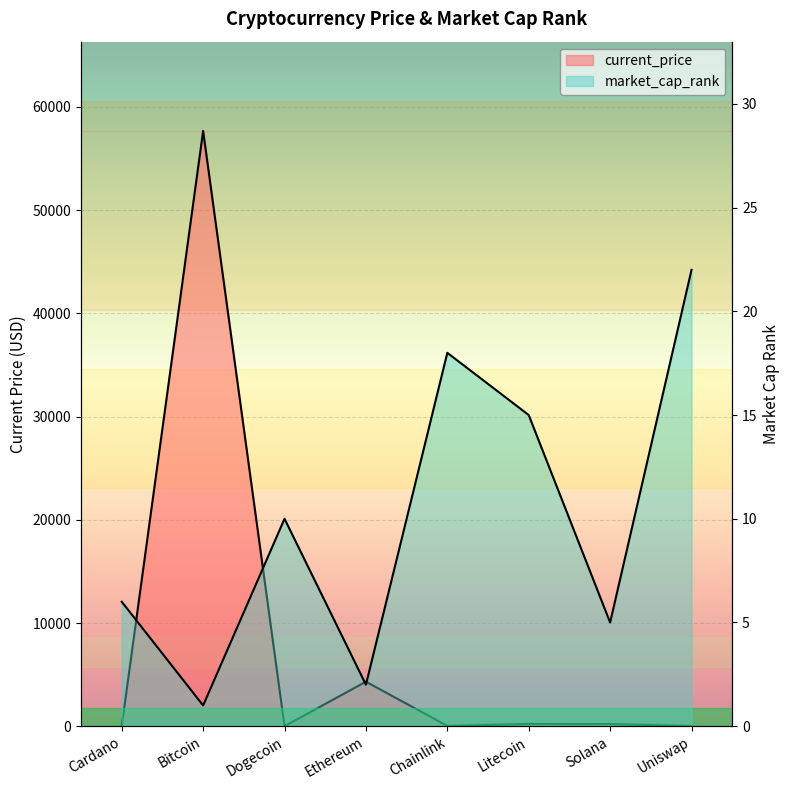

What is the label of the 1st point from the right?

Uniswap